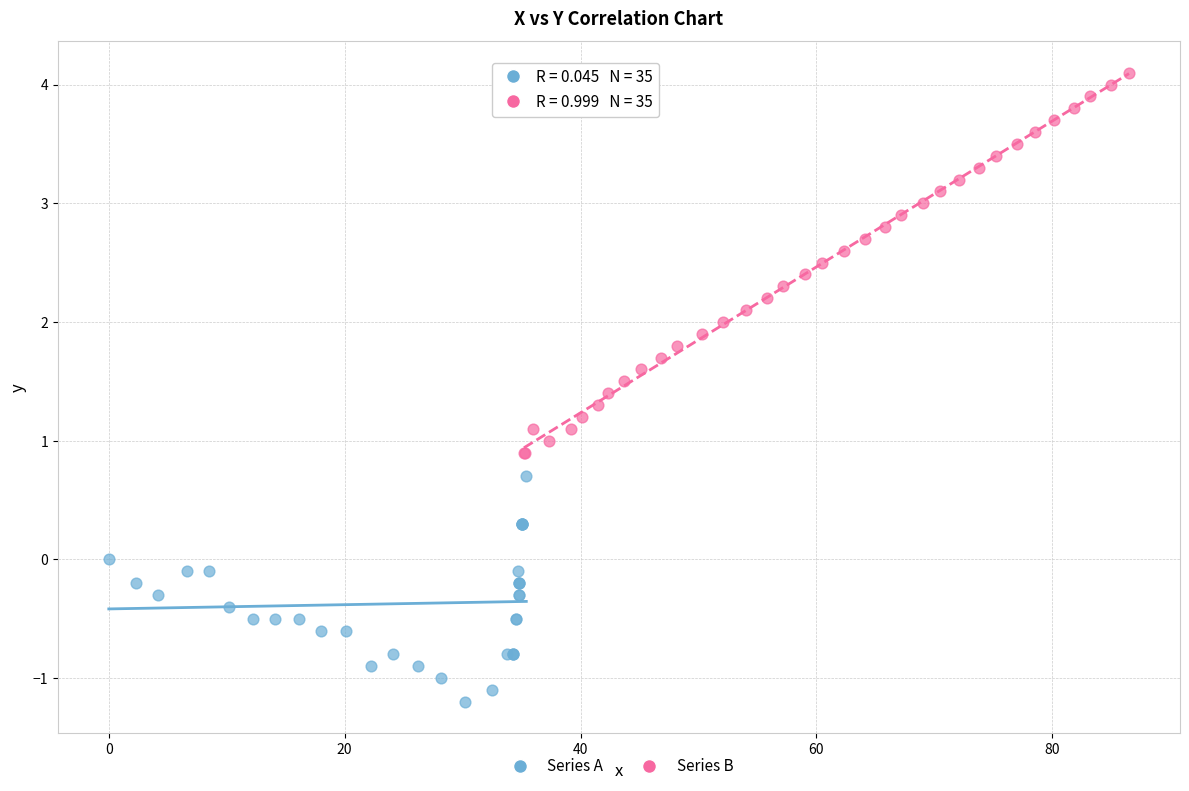

Which series reaches the minimum Y coordinate?

Series A